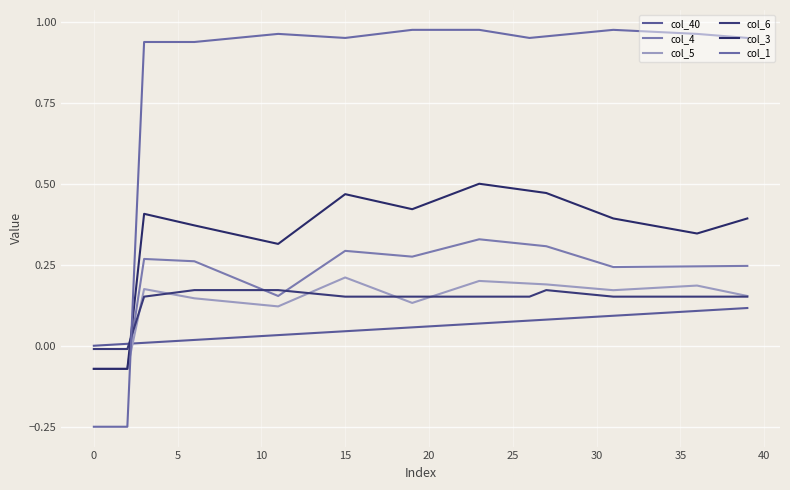

What is the smallest value displayed?

-0.2